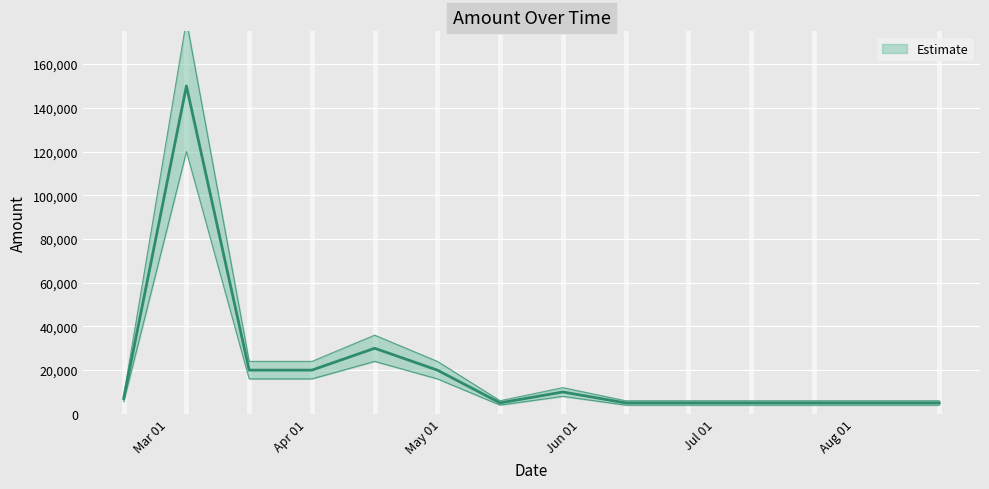

Which label corresponds to the smallest value in the chart?

2024-05-14